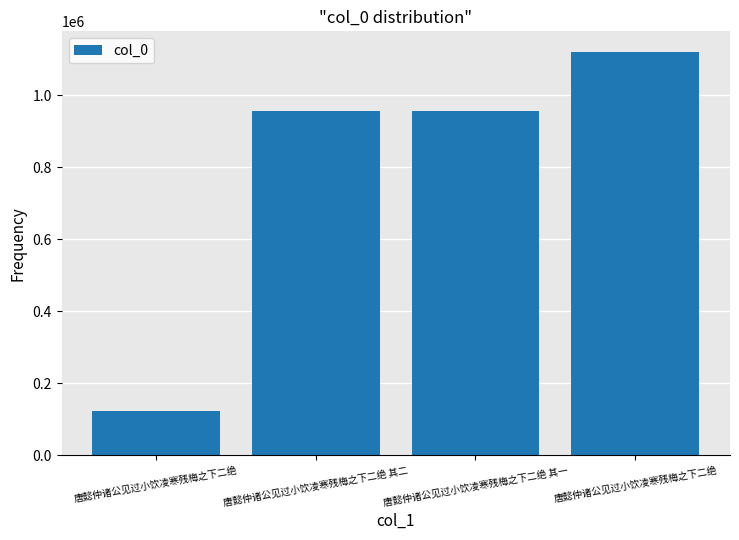

What is the sum of the values at 唐懿仲诸公见过小饮凌寒残梅之下二绝 and 唐懿仲诸公见过小饮凌寒残梅之下二绝 其二?

1079267